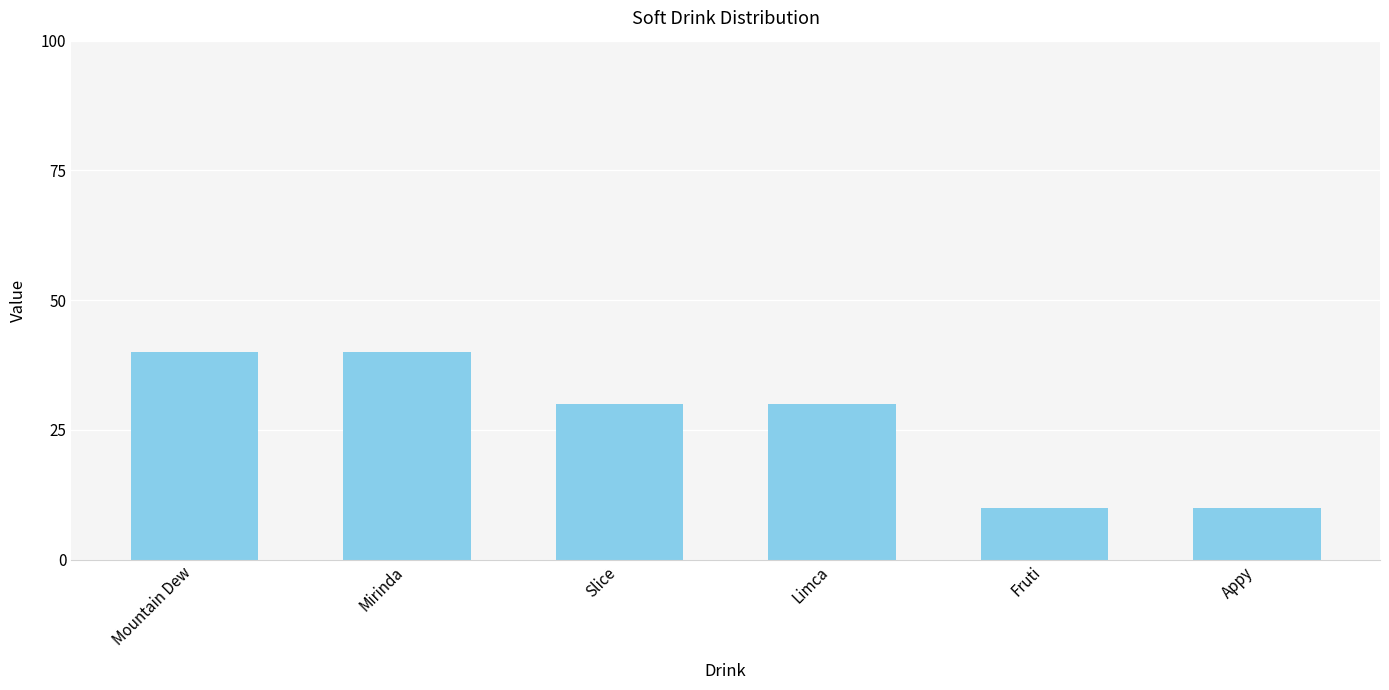

Reading left to right, list all the values displayed in this chart.

40	40	30	30	10	10